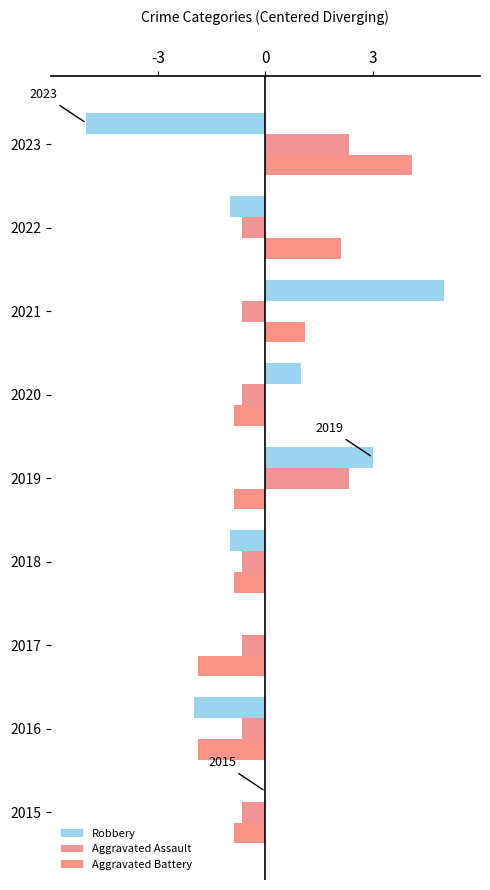

What are all the series names shown in the legend?

Robbery, Aggravated Assault, Aggravated Battery